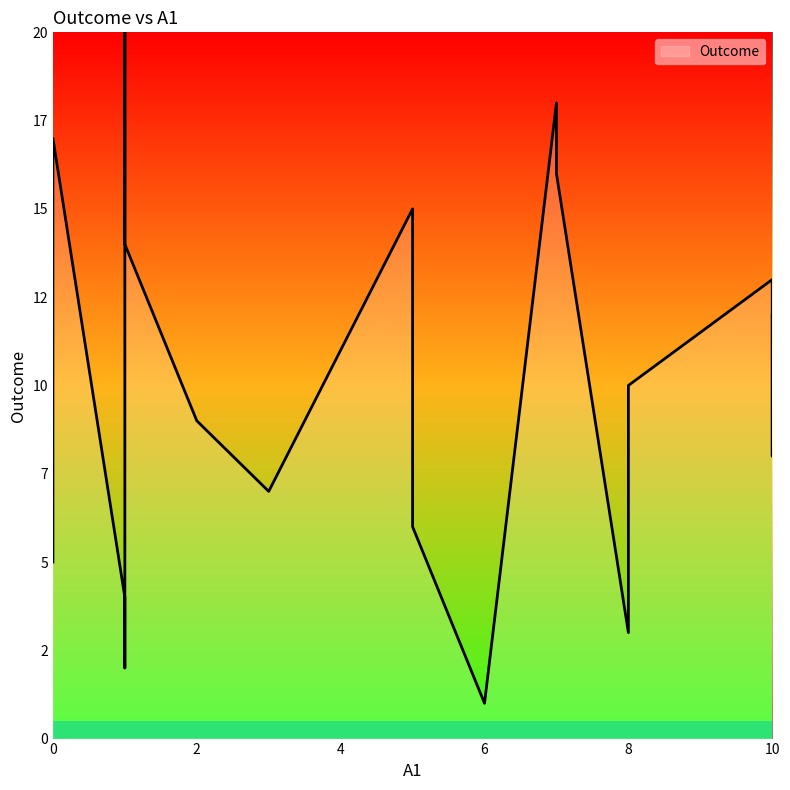

What is the sum of all values?

210